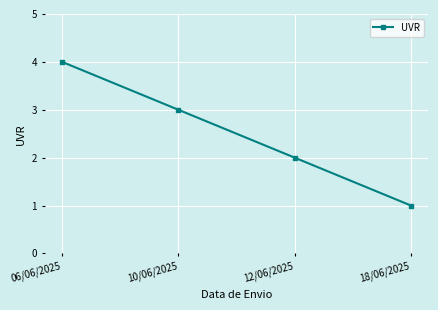

Count the values in the range 2 to 4.

3